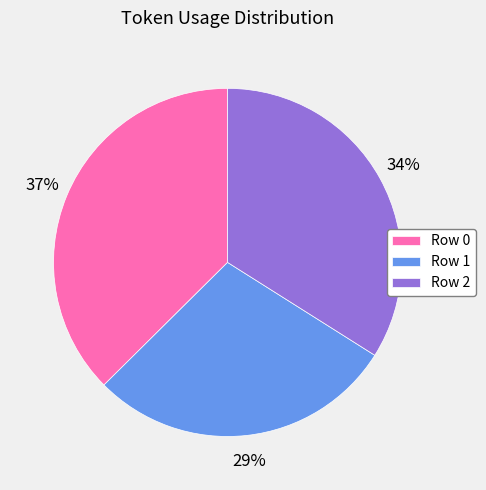

True or false: Row 0 accounts for 44% of the total.

False